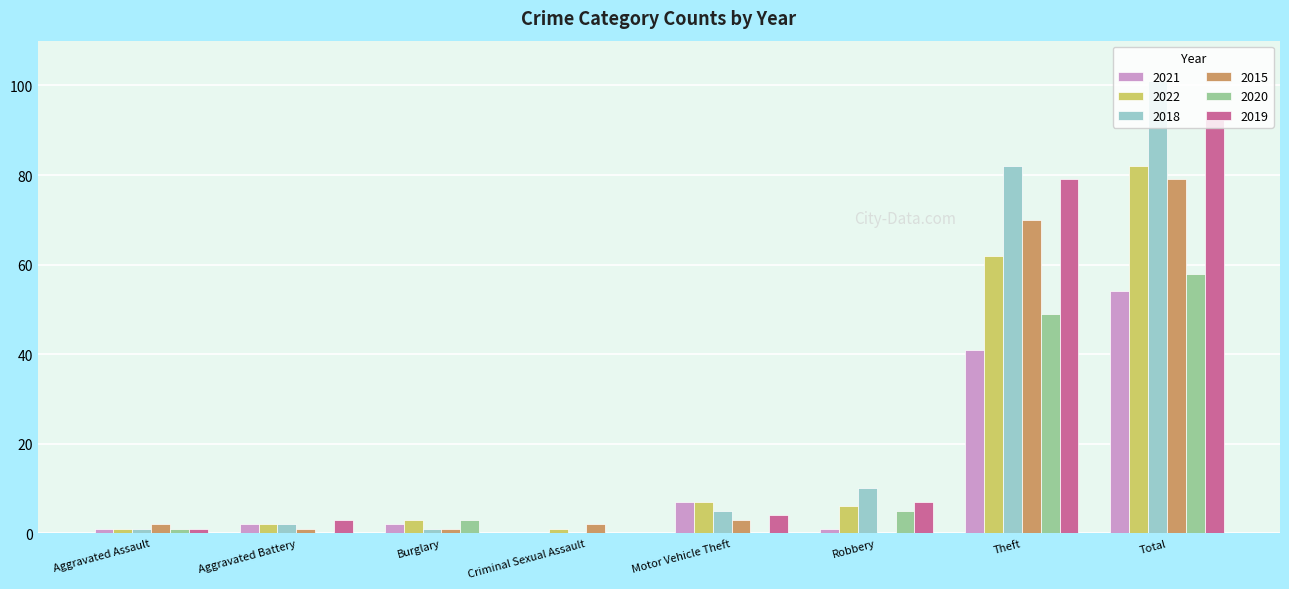

What value does the 2021 series have at Robbery?

1